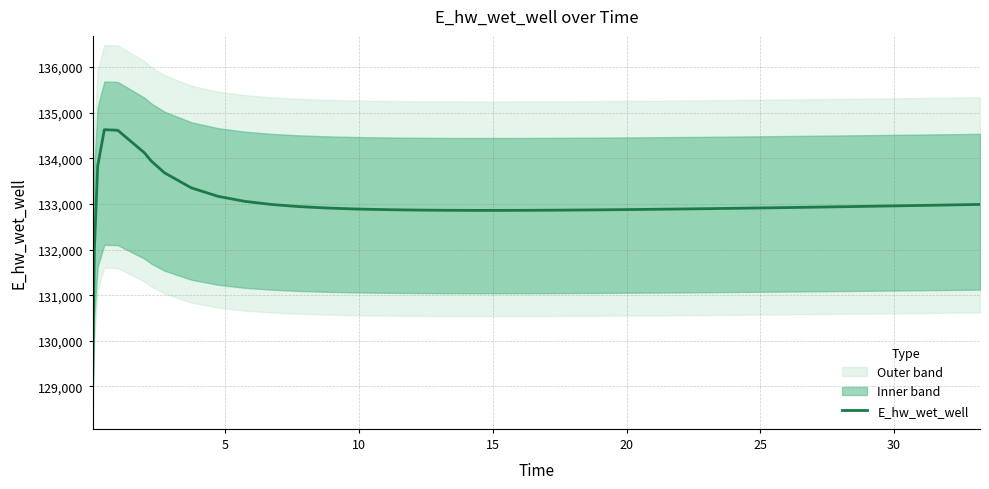

Is it true that the value at 25 is 132872.0?

True